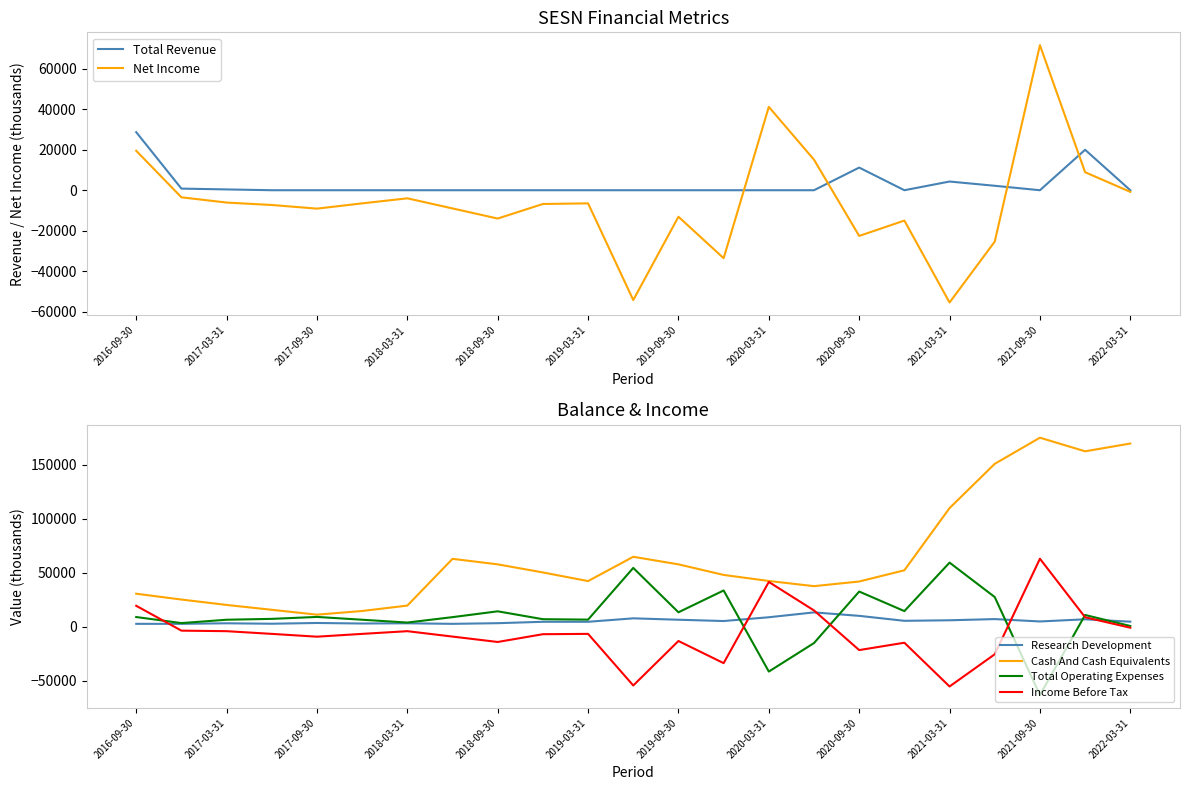

How many series are shown in this chart?

6